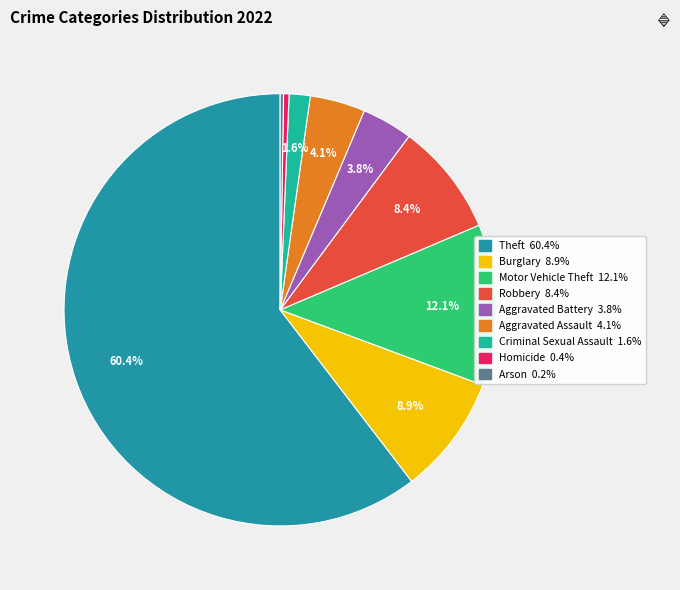

What is the smallest slice in the pie chart?

Arson